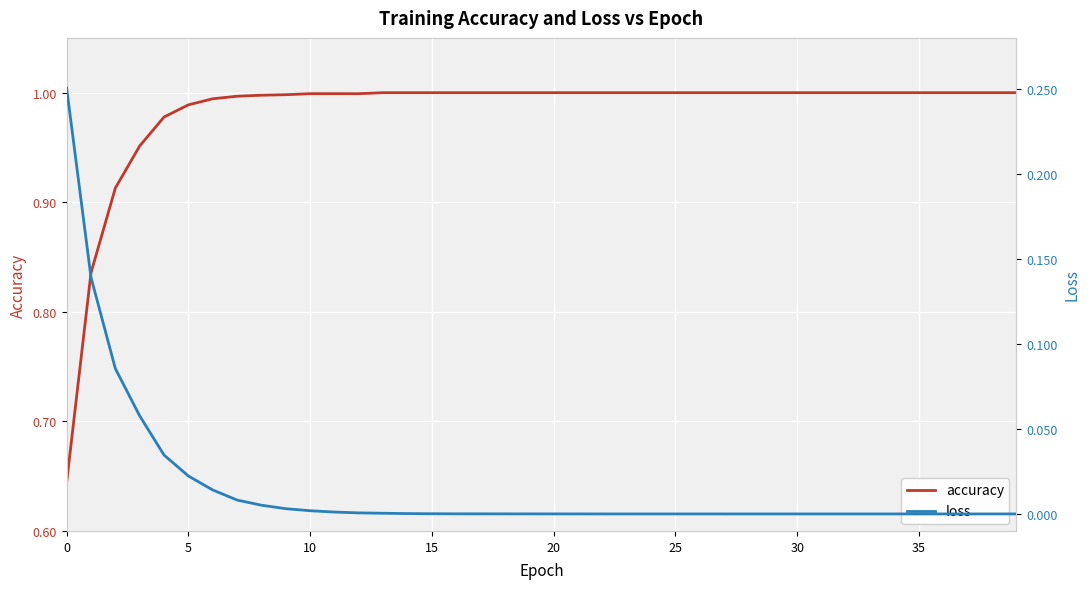

Does the chart display data point markers on the line(s)?

No